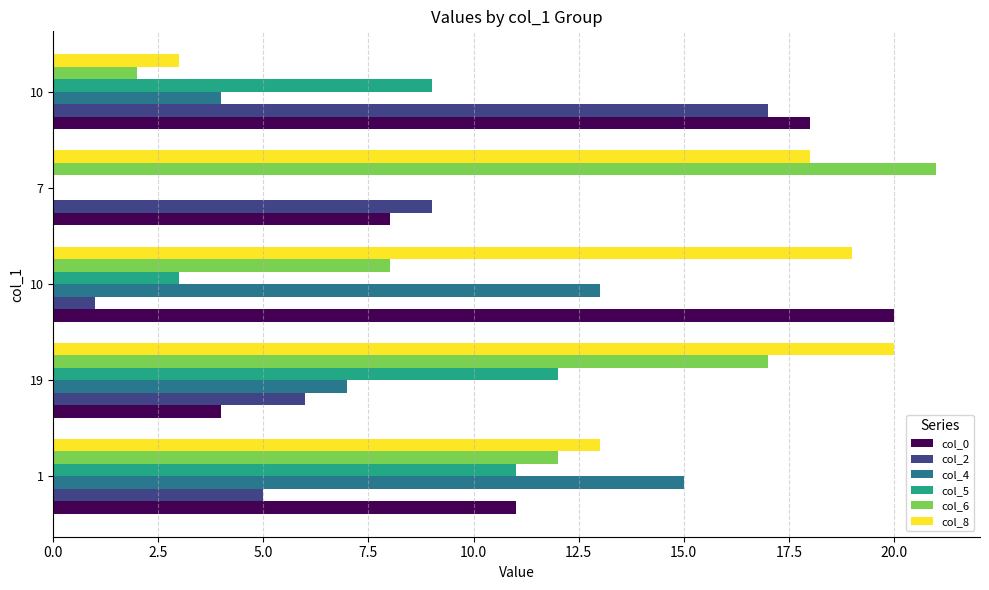

What is the difference between the second highest and second lowest values in the col_0 series?

10